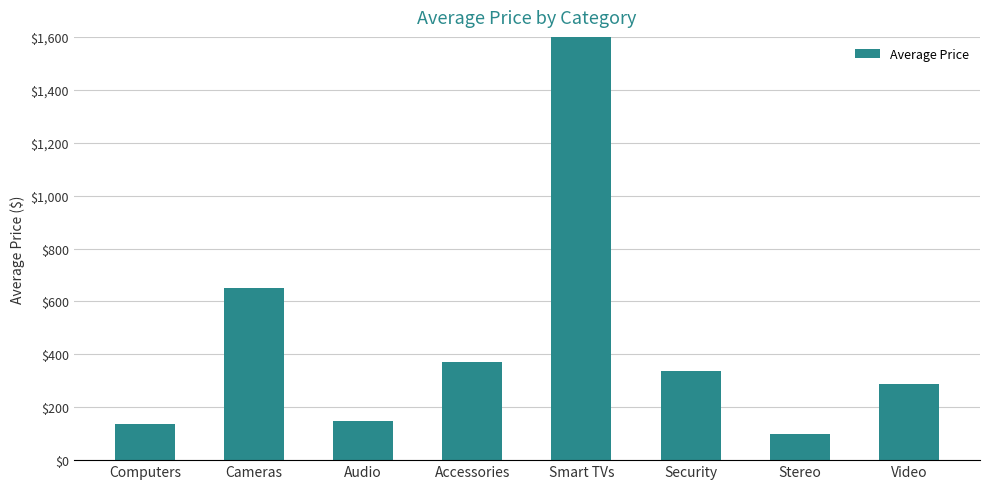

True or false: the data shows 890.2 at Cameras.

False